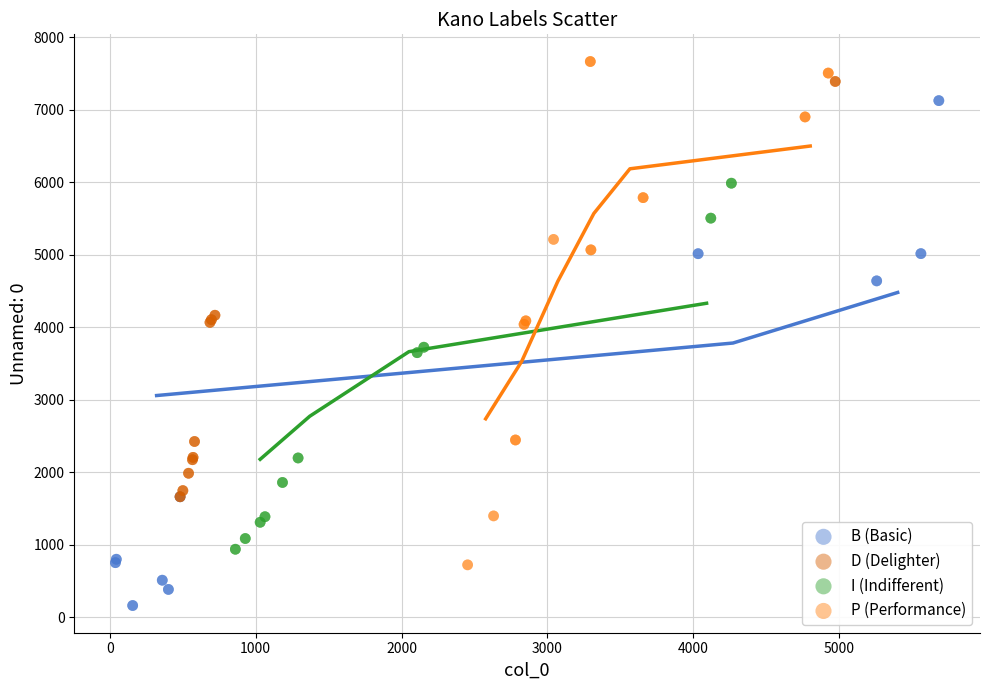

Which series contains the lowest Y value?

B (Basic)